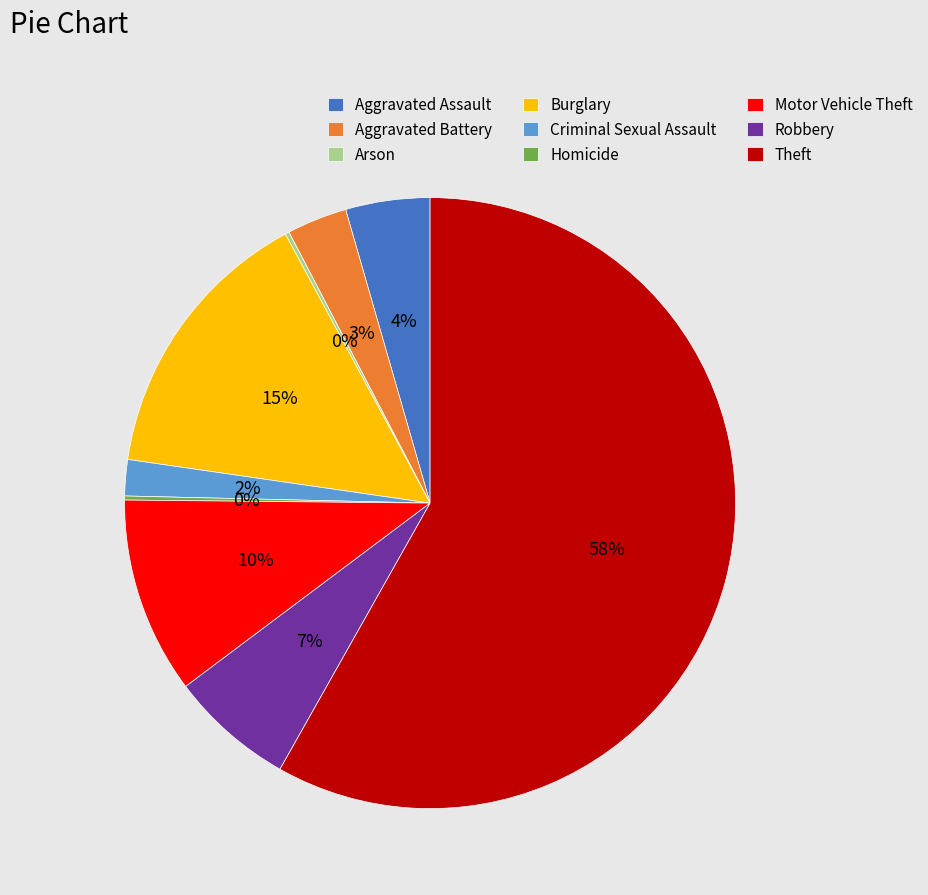

True or false: Aggravated Battery accounts for 15% of the total.

False